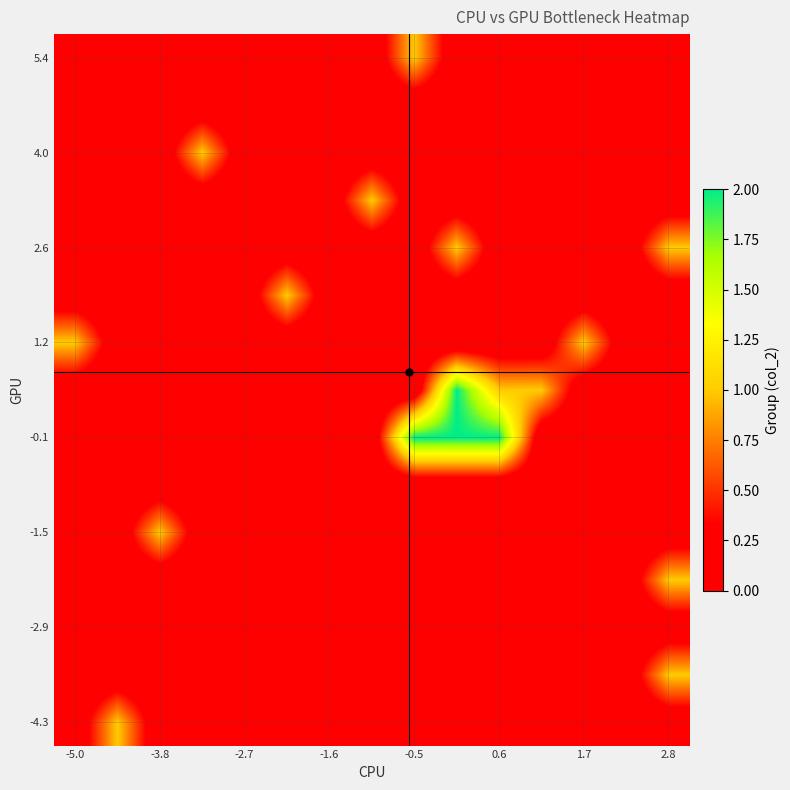

Which series has the largest total across all categories?

-0.1